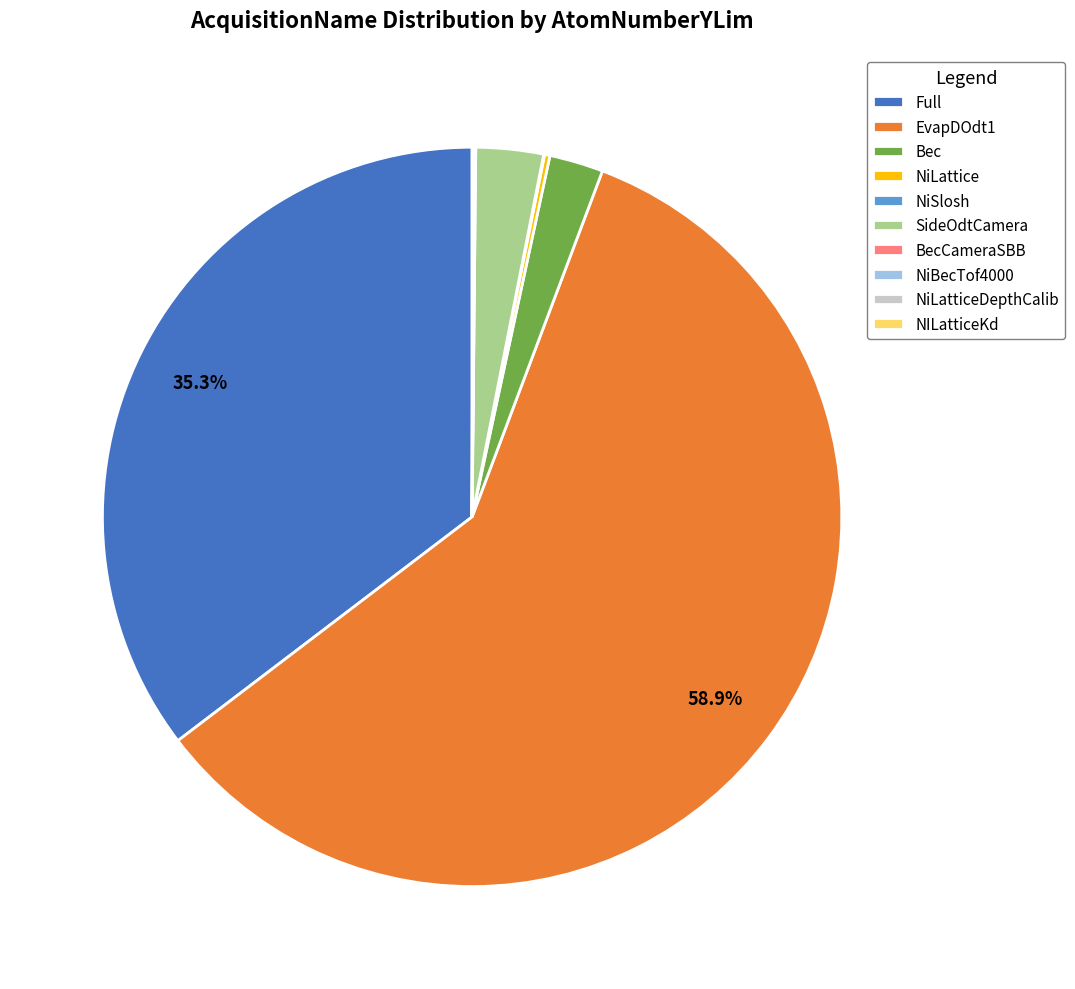

Does any single category account for the majority?

Yes